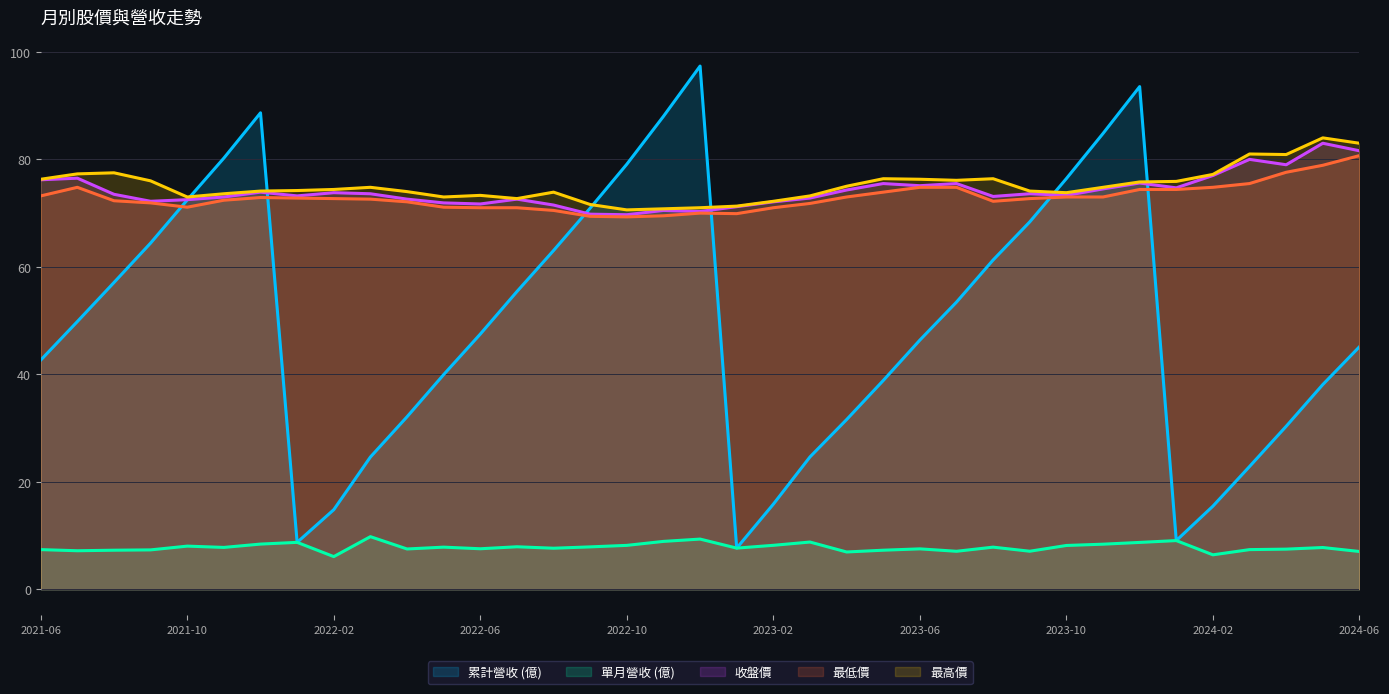

What is the difference between the maximum and second lowest values in the 收盤價 series?

13.2